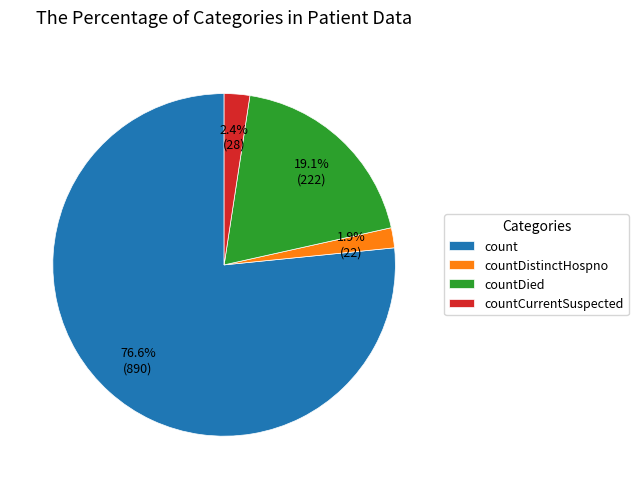

Count the number of slices in the pie.

4